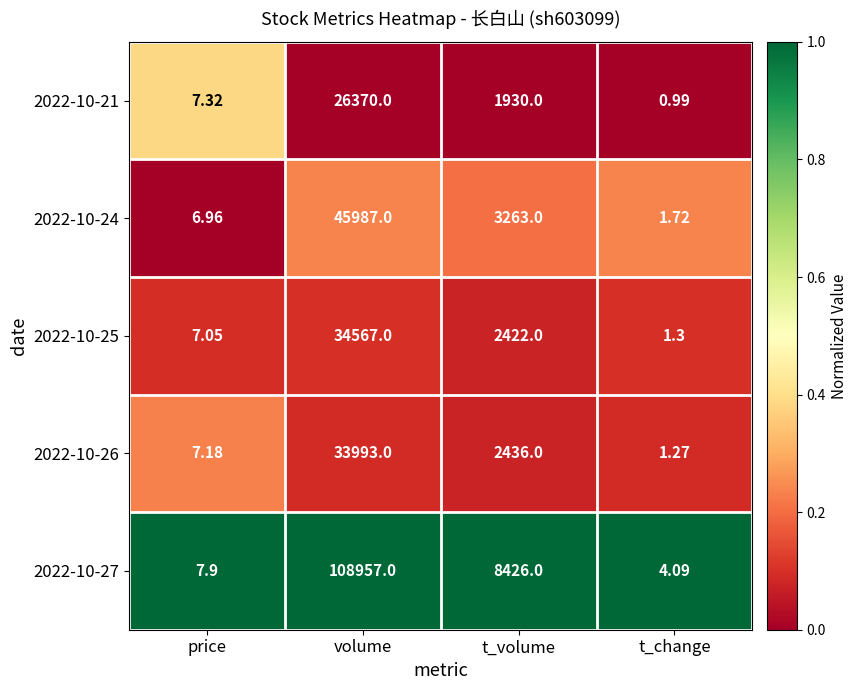

Which category has the highest value in the 2022-10-24 series?

volume